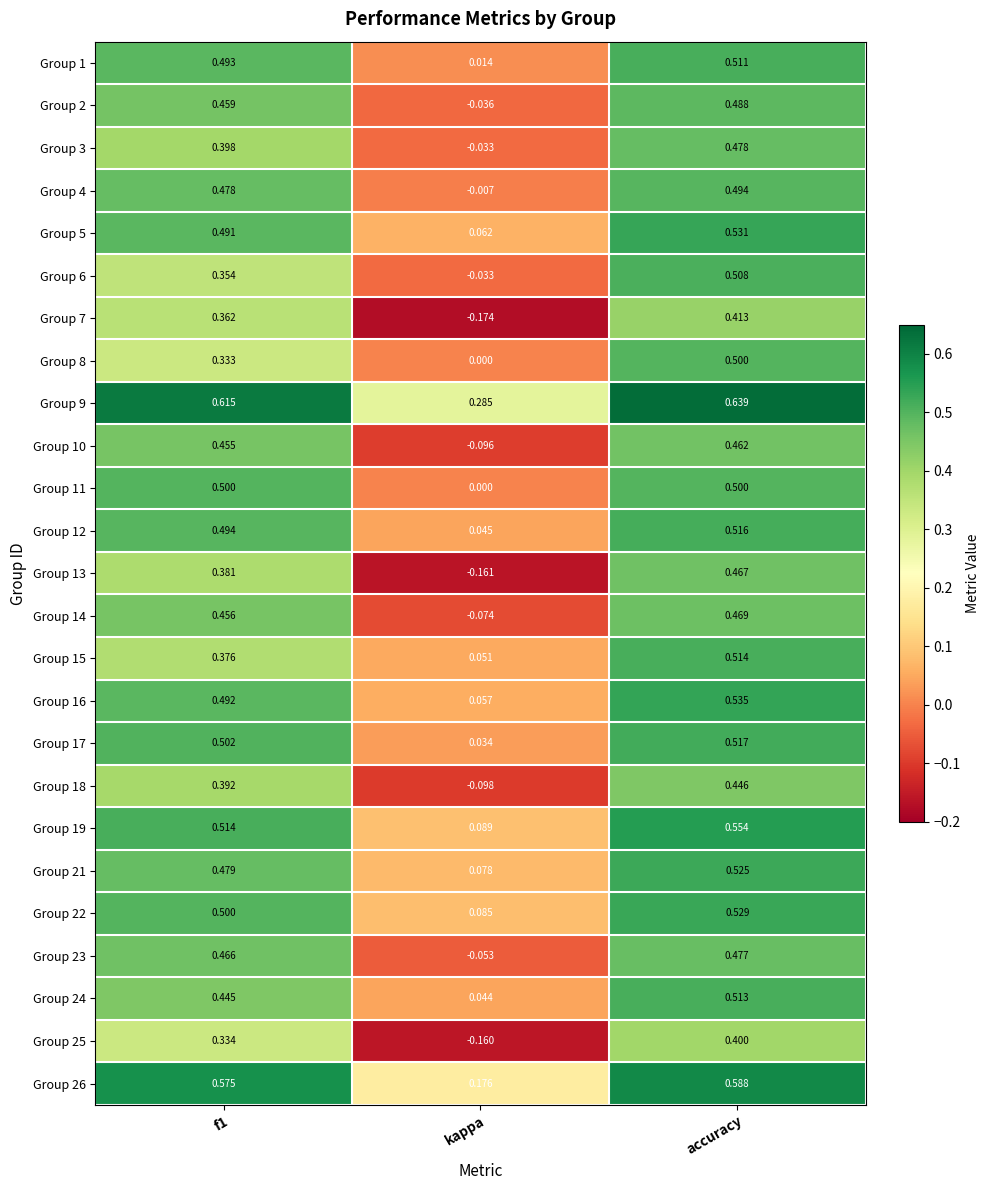

Between f1 and kappa, which series saw the biggest shift?

Group 10